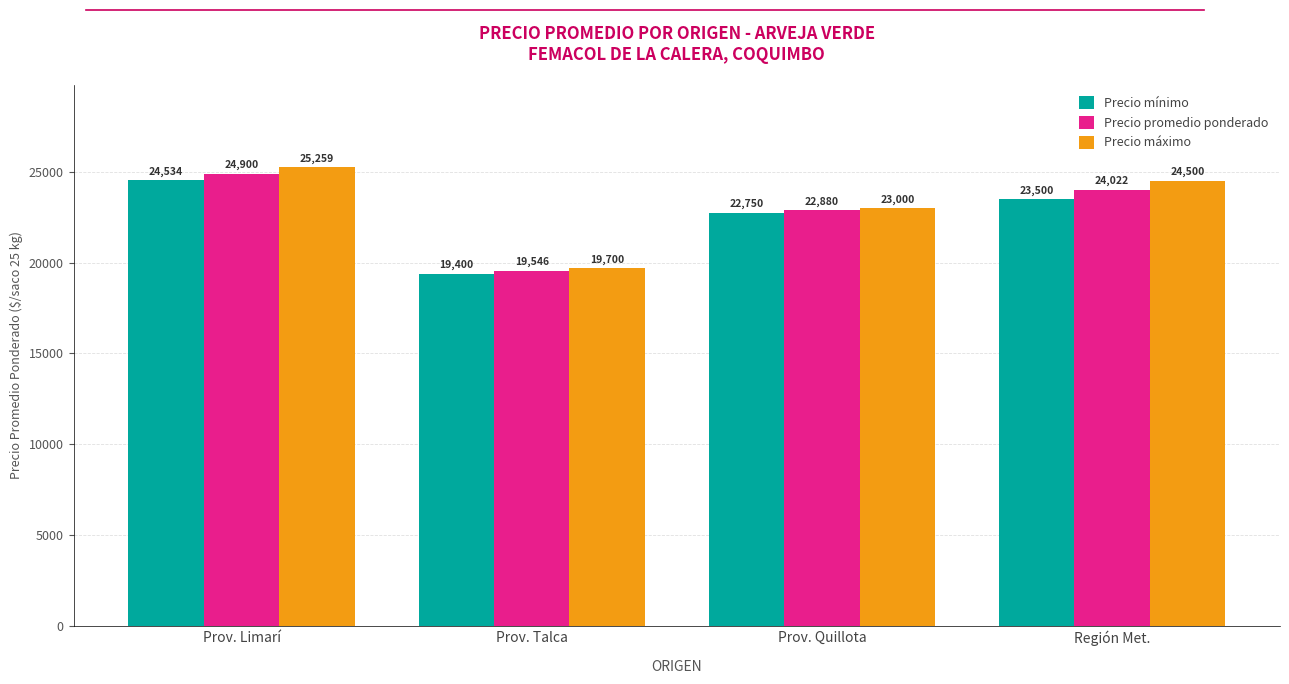

What is the difference between the Precio mínimo values at Prov. Quillota and Región Met.?

750